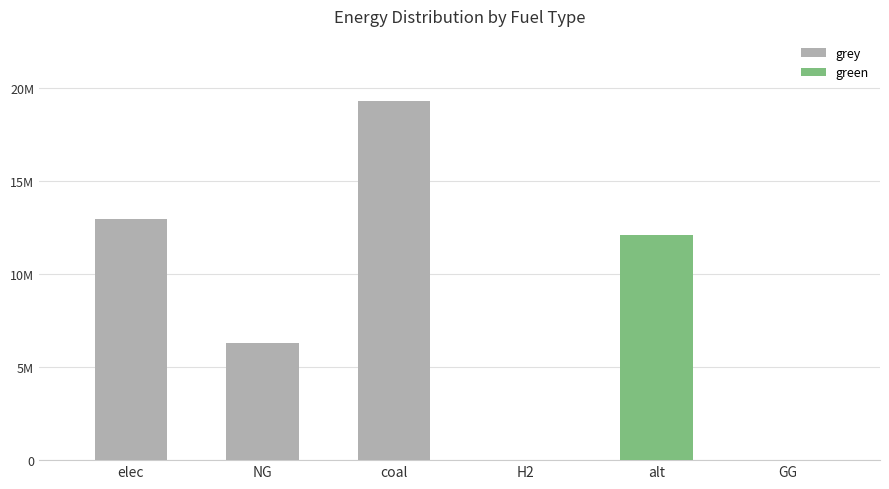

Is the value of grey at elec greater than the value of green at GG?

Yes